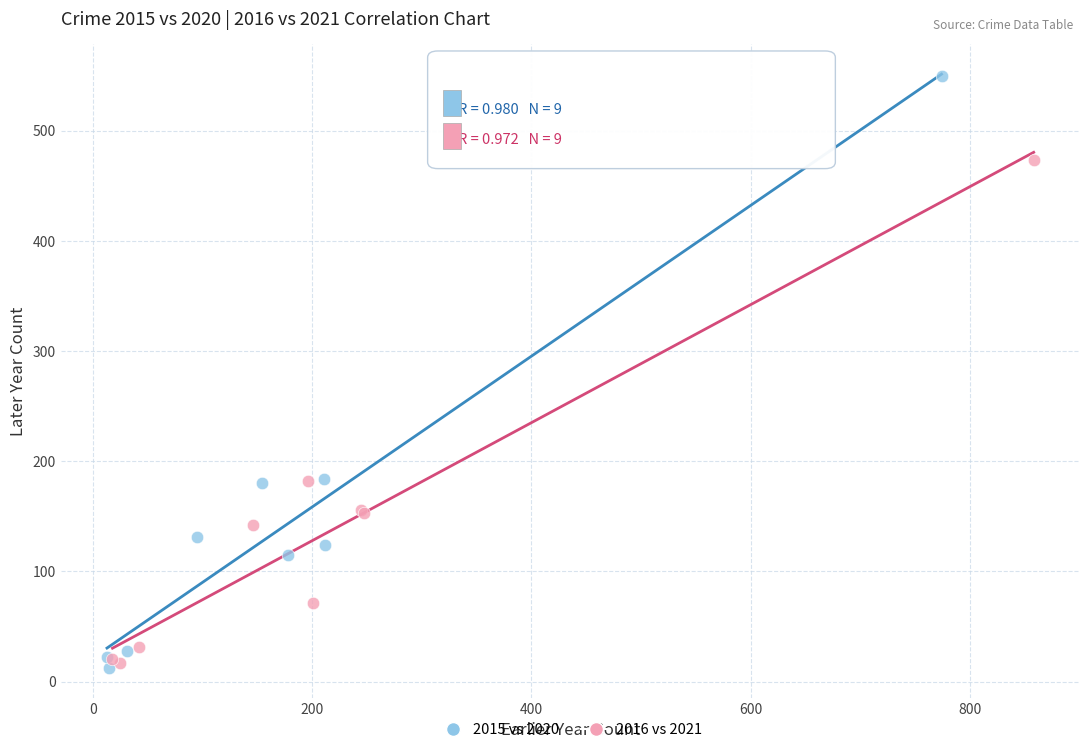

What are all the series names shown in the legend?

2015 vs 2020, 2016 vs 2021